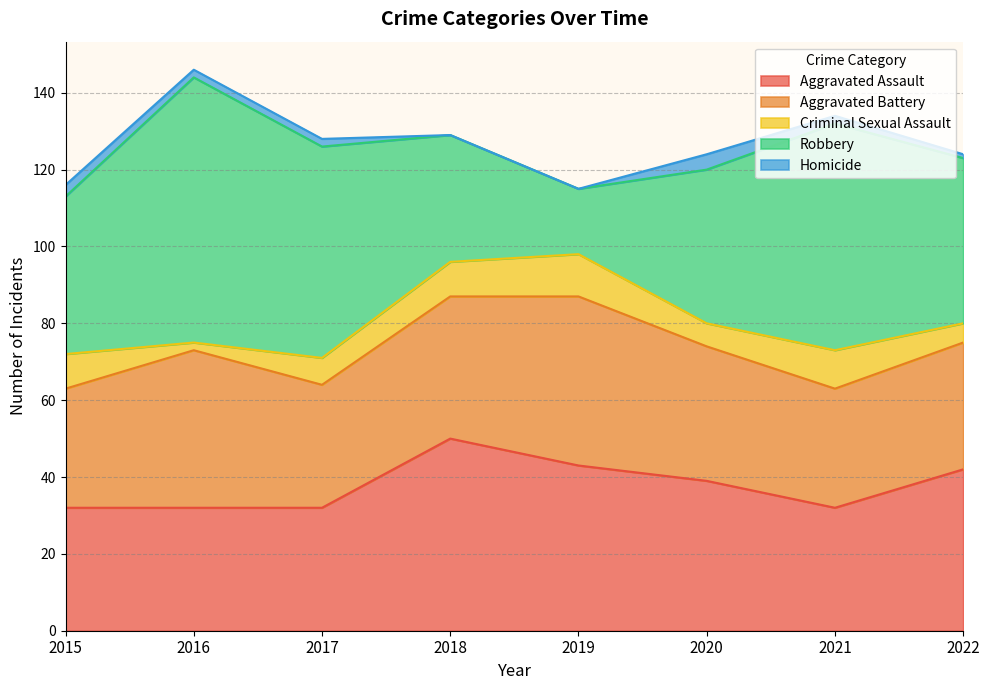

After their last crossing, which series has the higher values: Aggravated Battery or Robbery?

Robbery